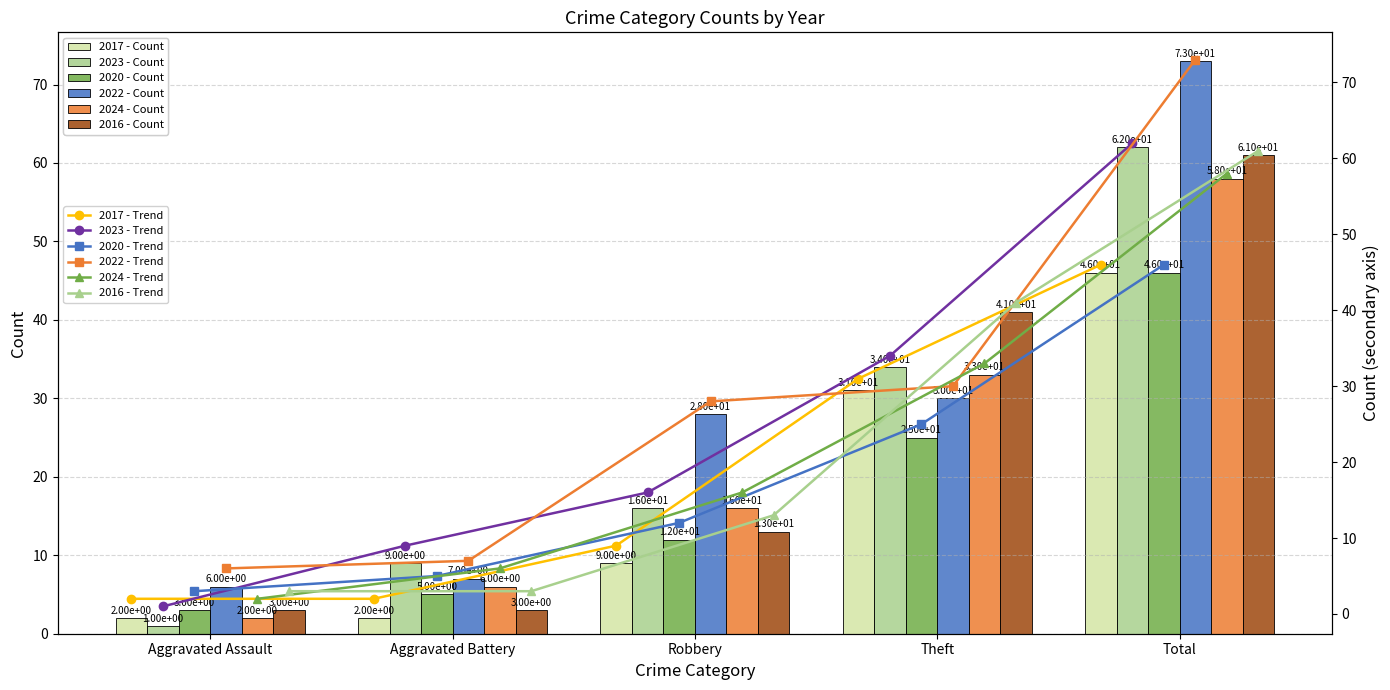

At how many categories does at least one series exceed 44?

1